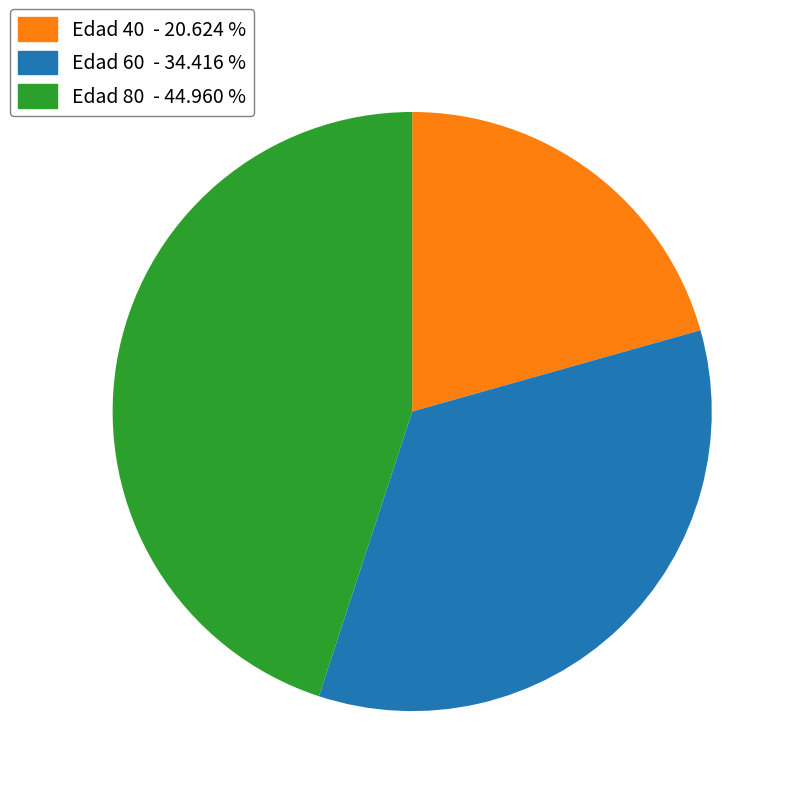

Count the number of slices in the pie.

3